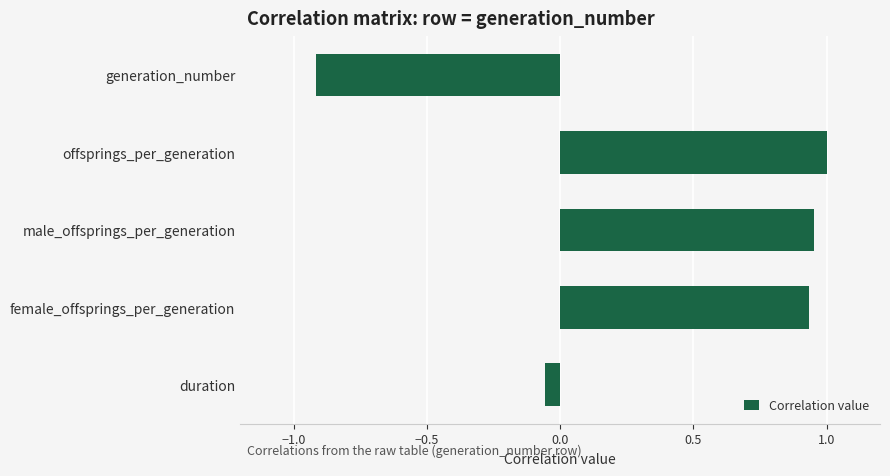

True or false: the data shows -0.9 at generation_number.

True